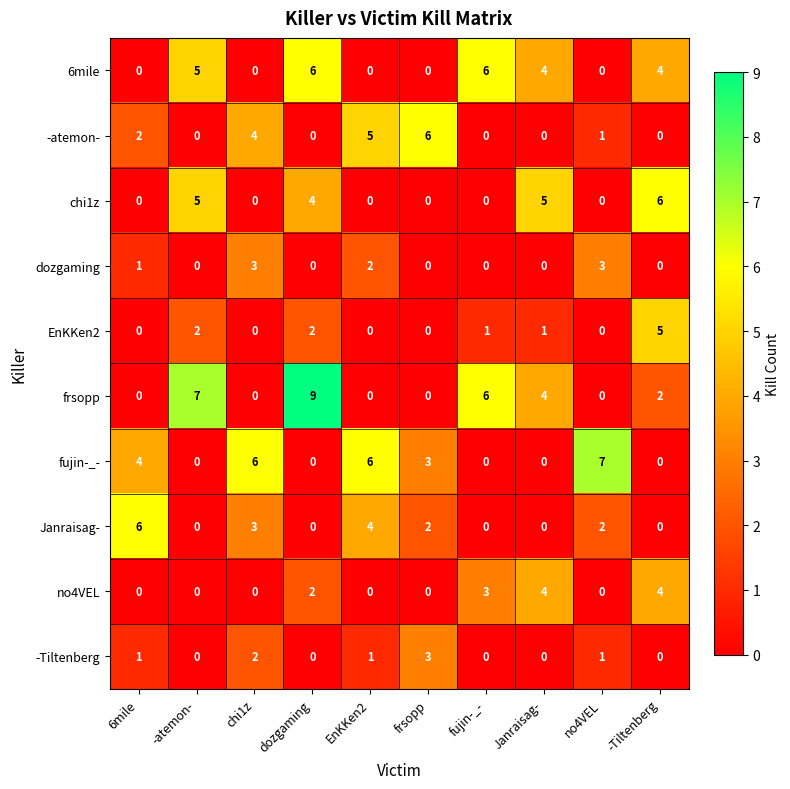

What is the sum of all Janraisag- values?

17